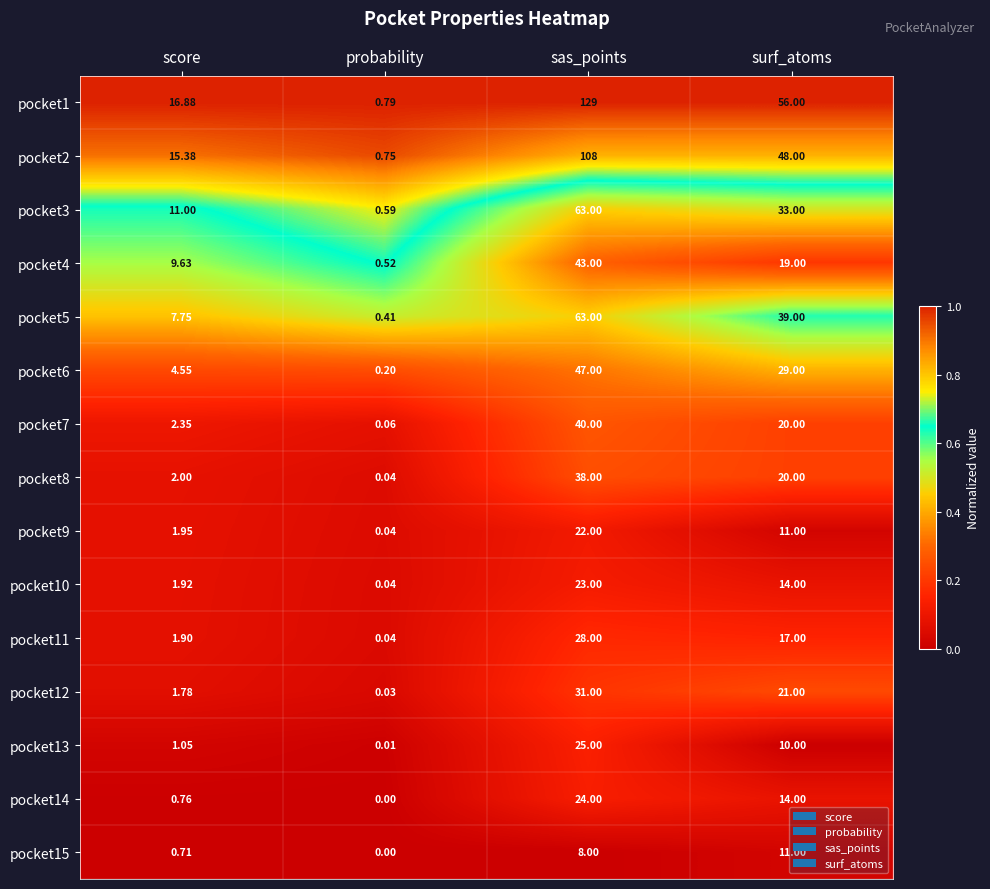

At which label does pocket1 first exceed 56?

sas_points